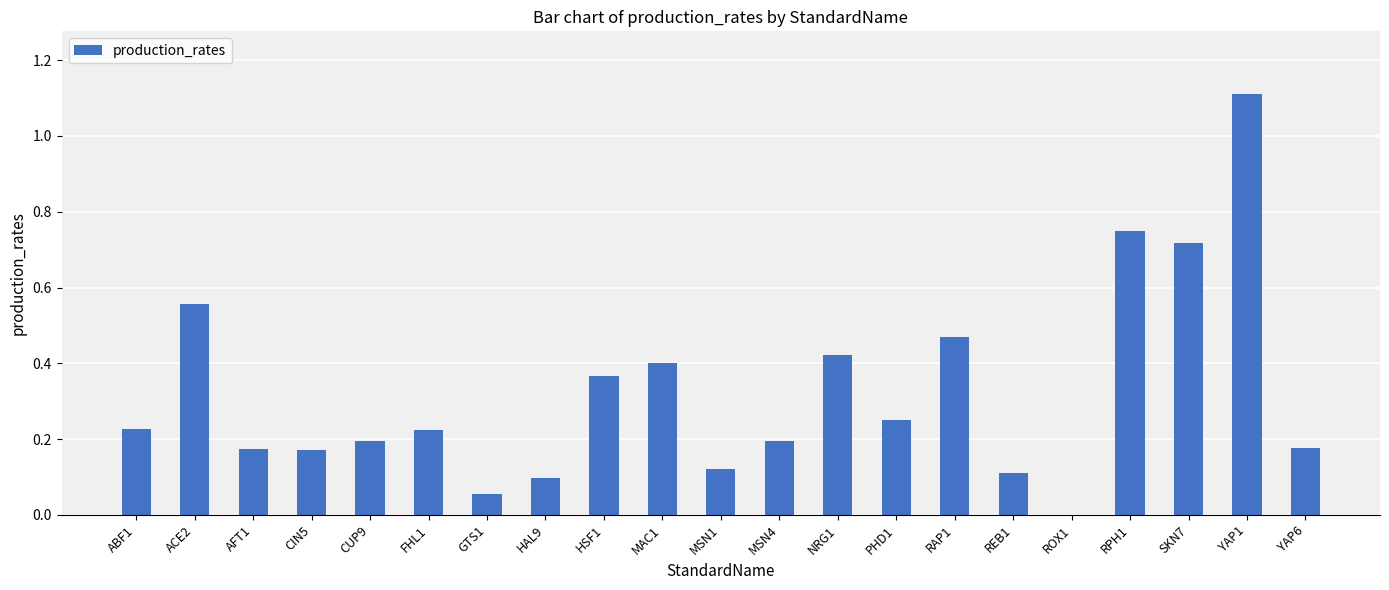

Which label corresponds to the largest value in the chart?

YAP1